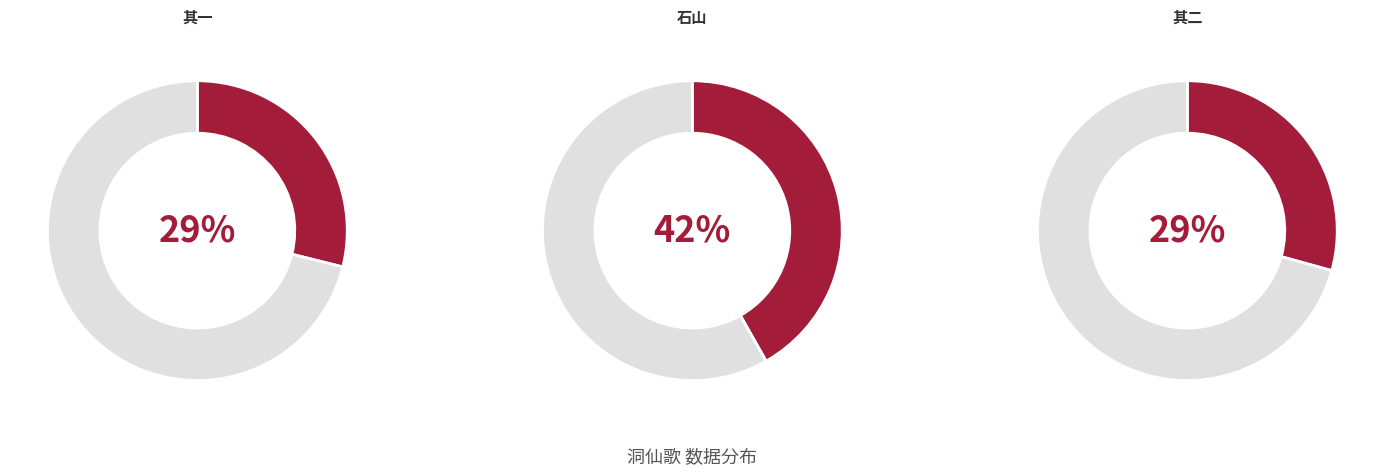

Does any single category account for the majority?

No